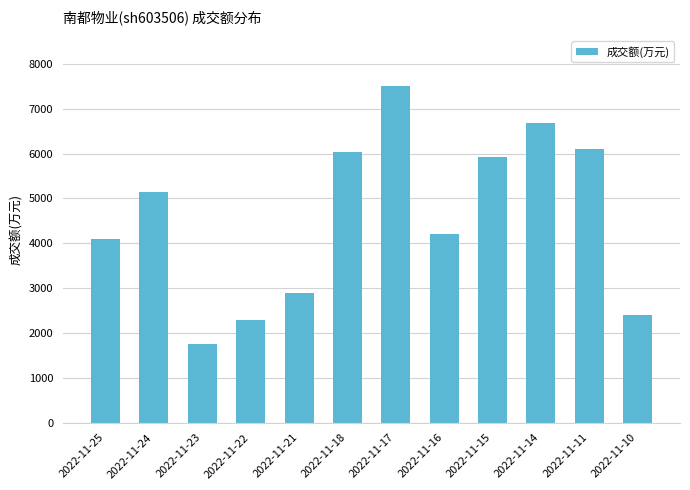

What is the average value?

4588